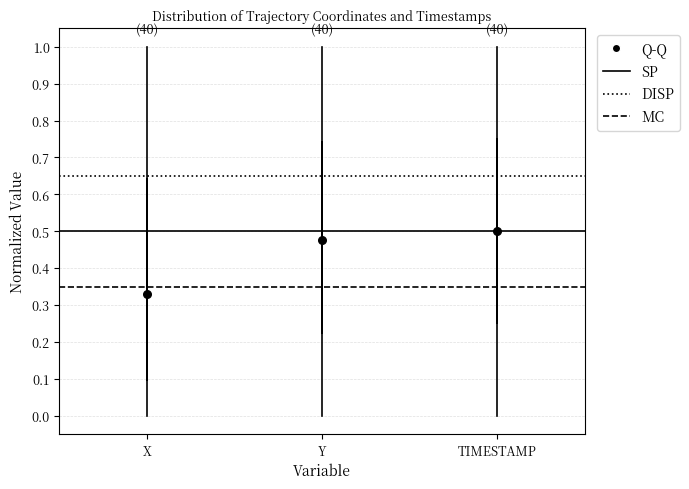

Where is the lower edge of the box for X on the y-axis? The values are not printed on the chart, so give them approximately, as read against the axis.

0.10